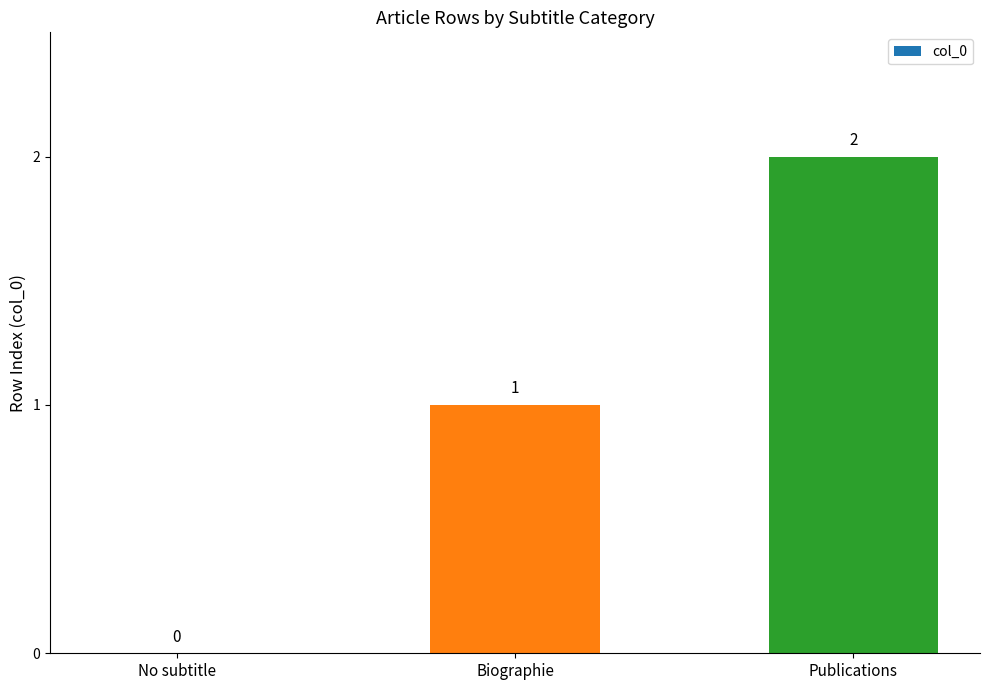

How many values are between 0 and 2?

3